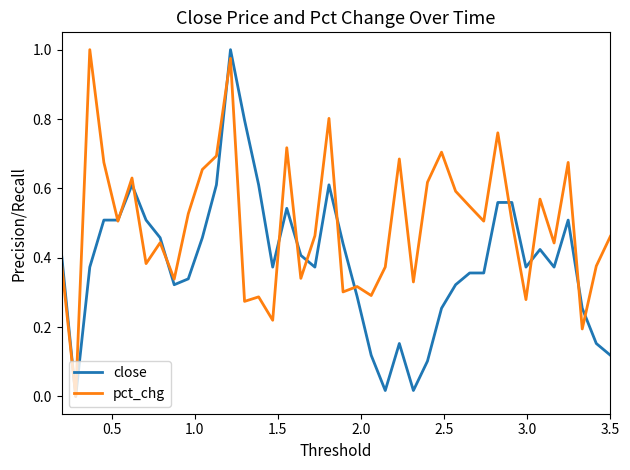

Which series has the largest total across all categories?

pct_chg